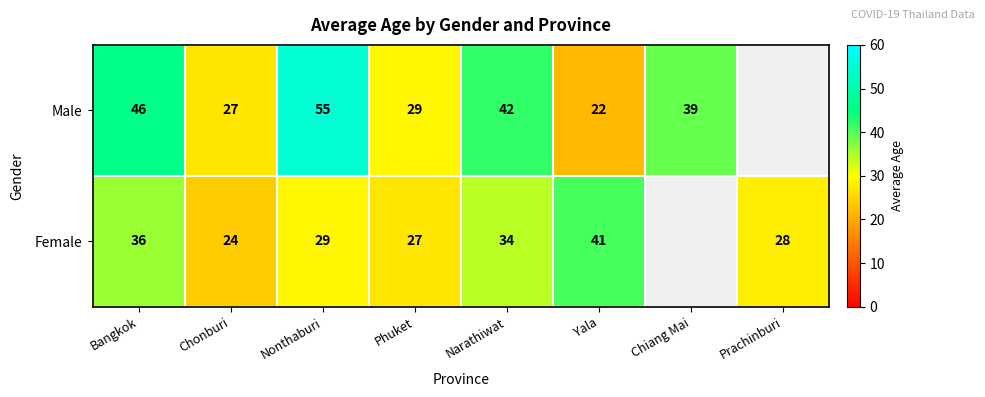

Is it true that Female equals 12 at Prachinburi?

False